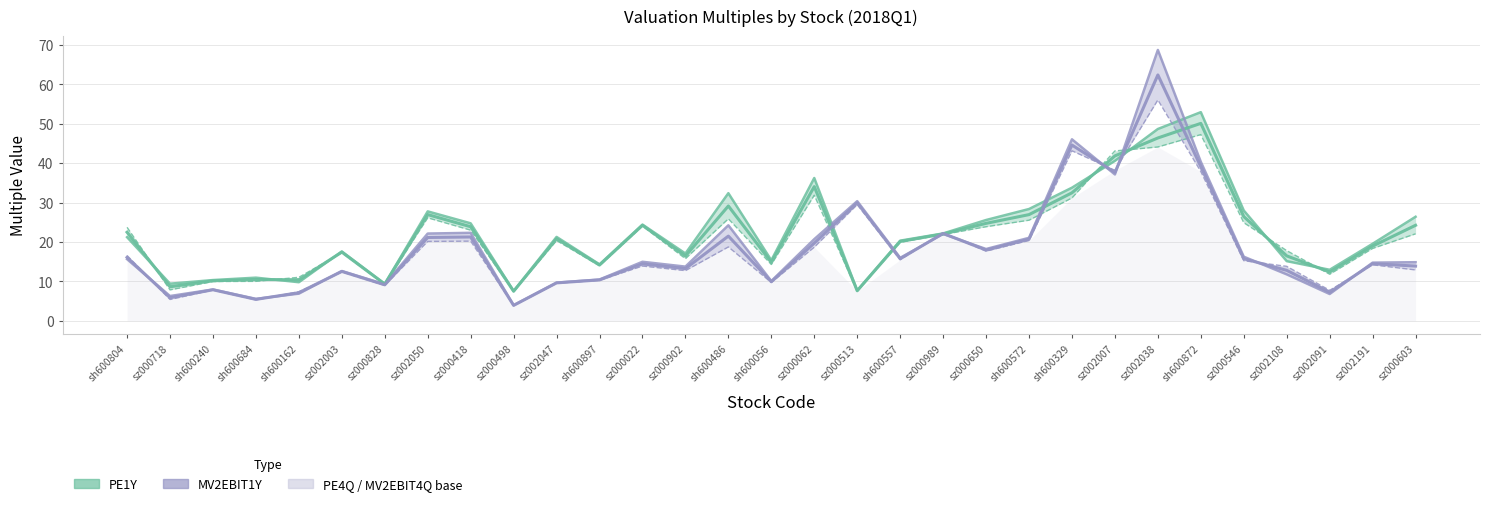

The PE1Y (mid) series shows 24.2 at sz000022. True or false?

True